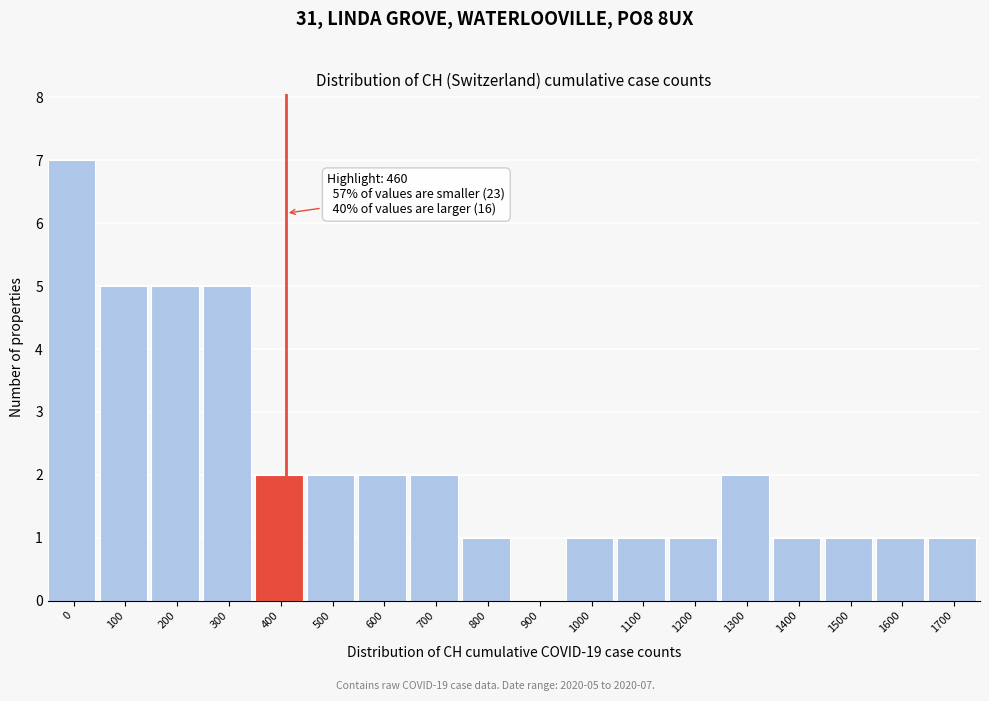

Reading left to right, transcribe all the data shown in this chart.

0=7	100=5	200=5	300=5	400=2	500=2	600=2	700=2	800=1	900=0	1000=1	1100=1	1200=1	1300=2	1400=1	1500=1	1600=1	1700=1